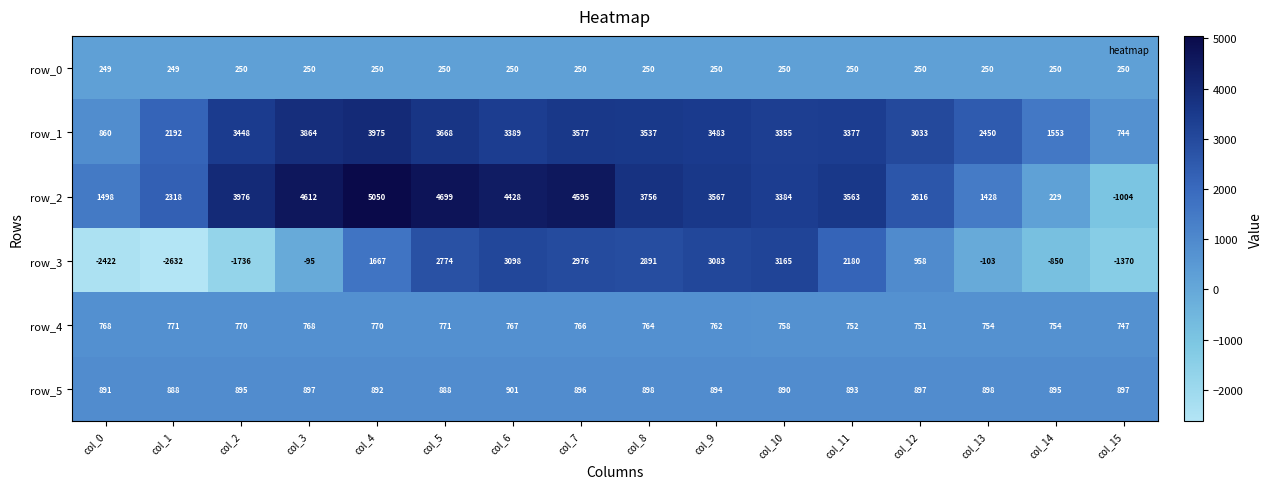

How many values in row_3 are below zero?

7